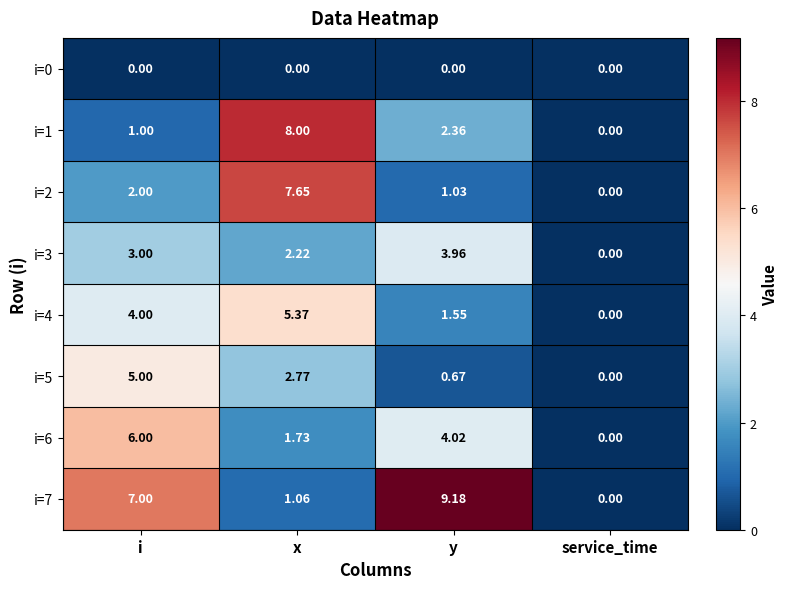

List the labels in order of i=7 value, smallest first.

service_time, x, i, y